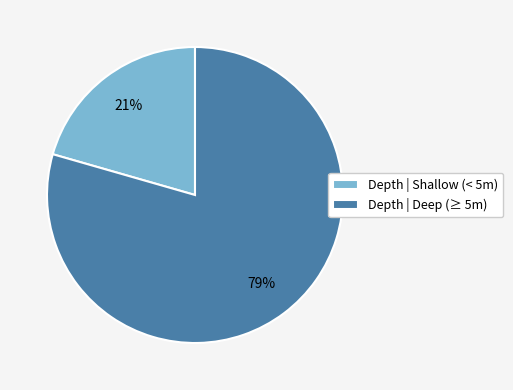

Count the number of slices in the pie.

2